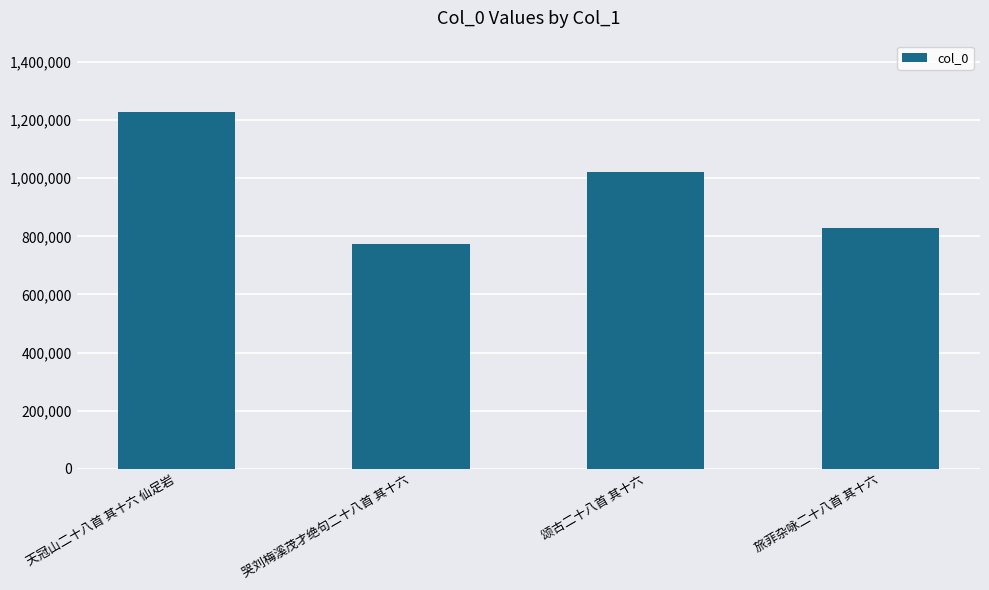

Rank the categories by value from lowest to highest.

哭刘梅溪茂才绝句二十八首 其十六, 旅菲杂咏二十八首 其十六, 颂古二十八首 其十六, 天冠山二十八首 其十六 仙足岩